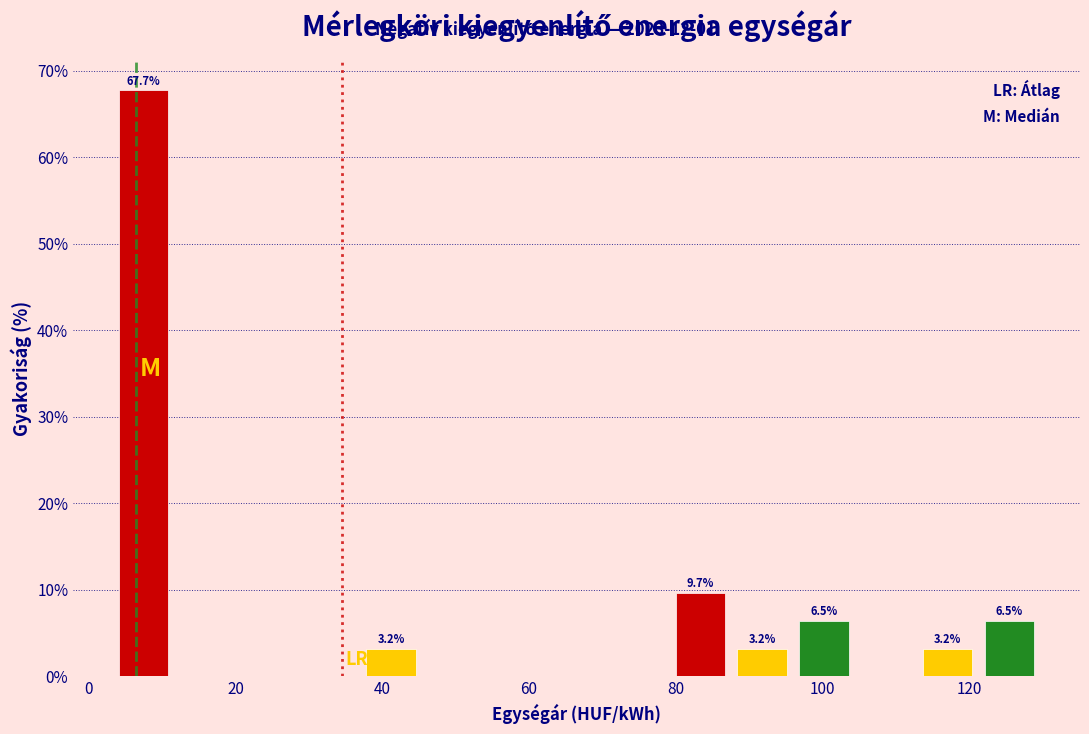

Over which range of the x-axis is the bar tallest?

4 to 12